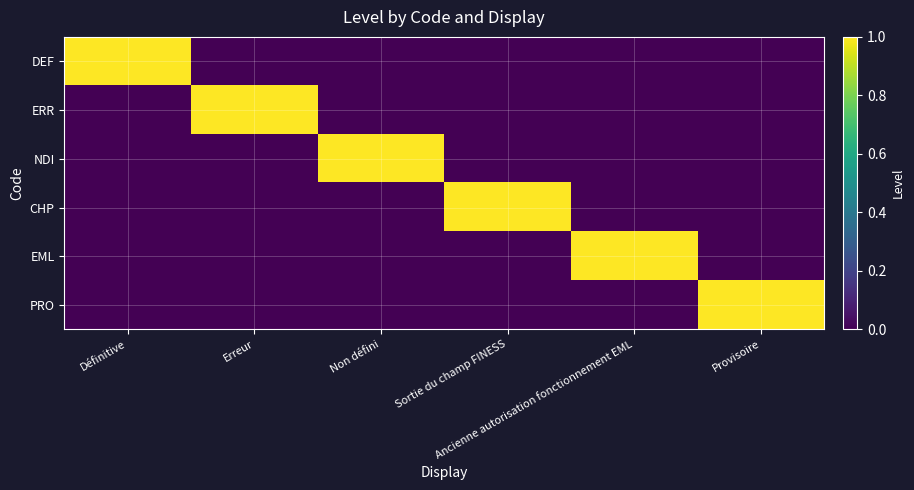

What is the total value across all series at Erreur?

1